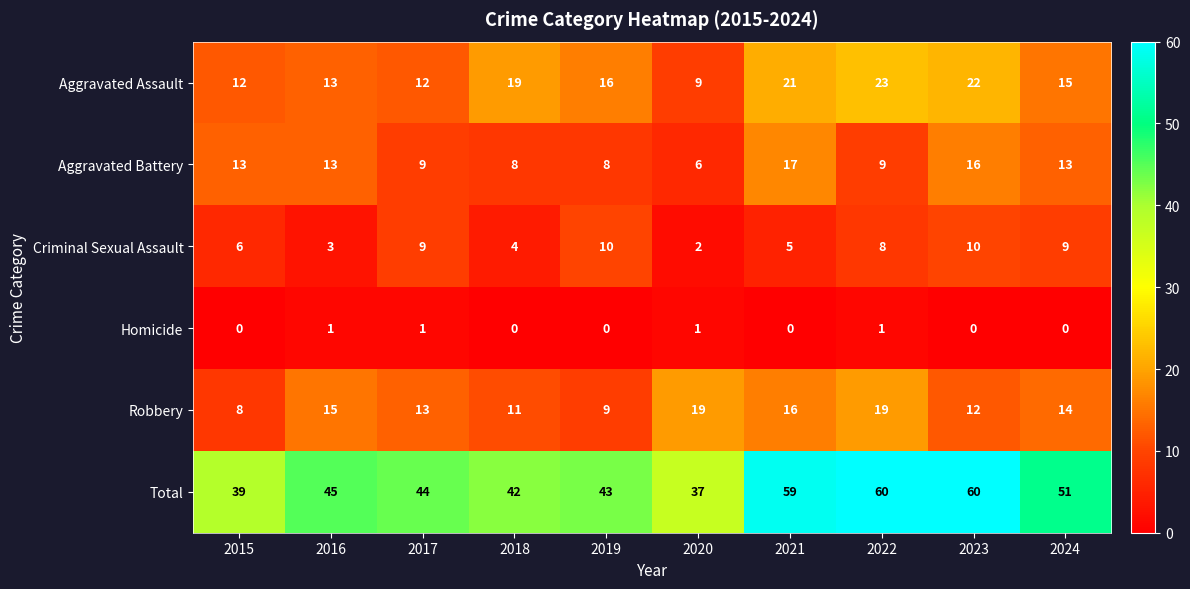

True or false: Robbery has a value of 16 at 2021.

True